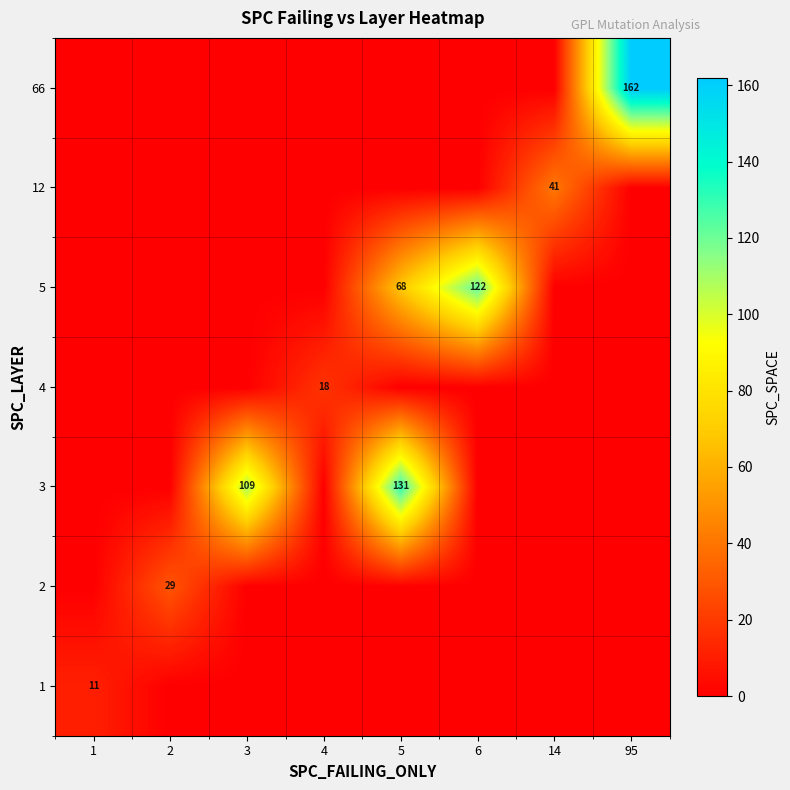

Count the number of data series in this chart.

7